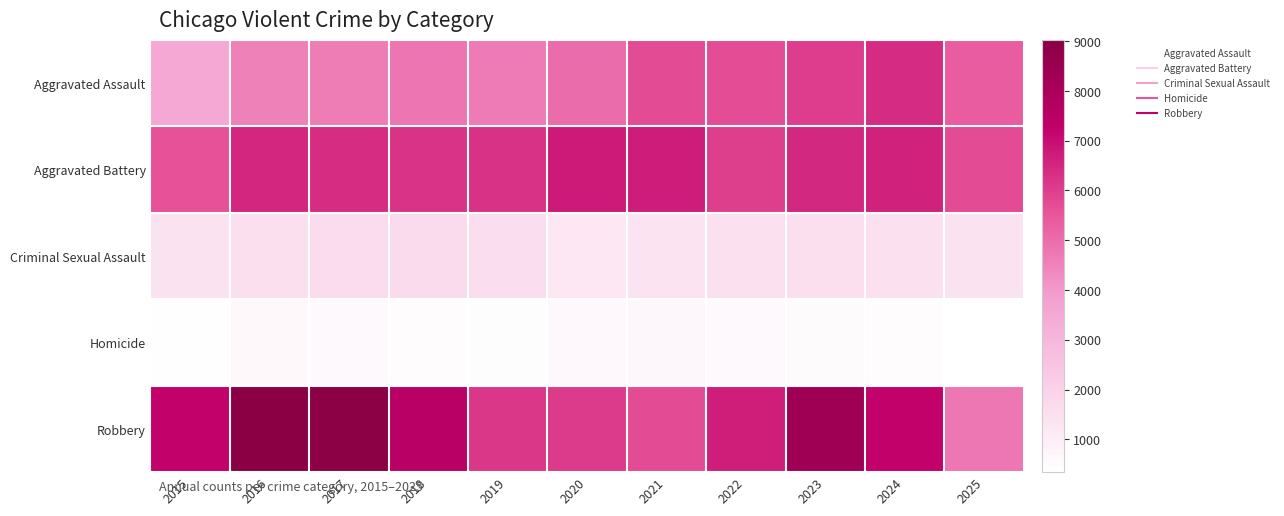

How many data points does each series have?

11